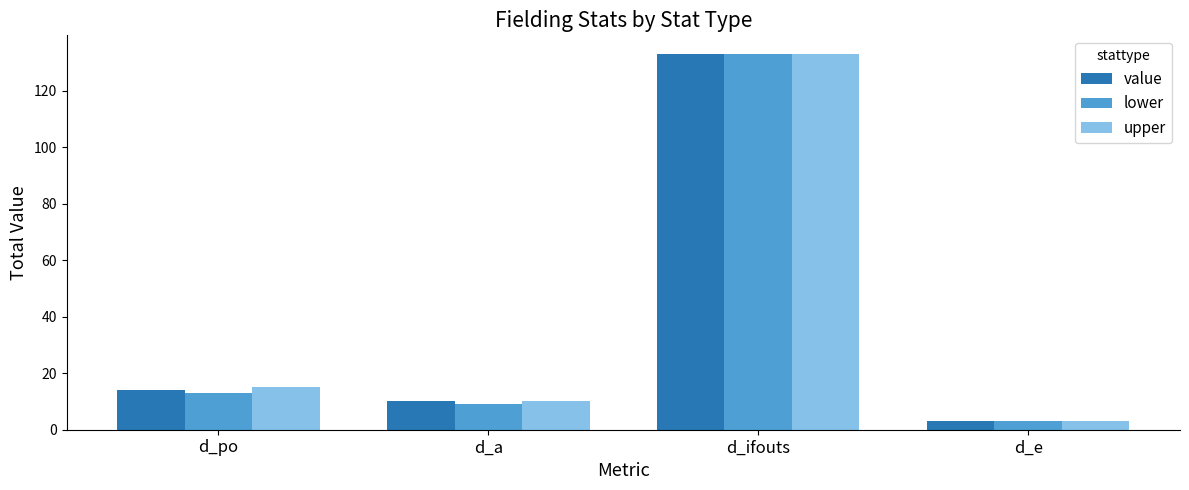

Where is lower nearest to the value 68?

d_po